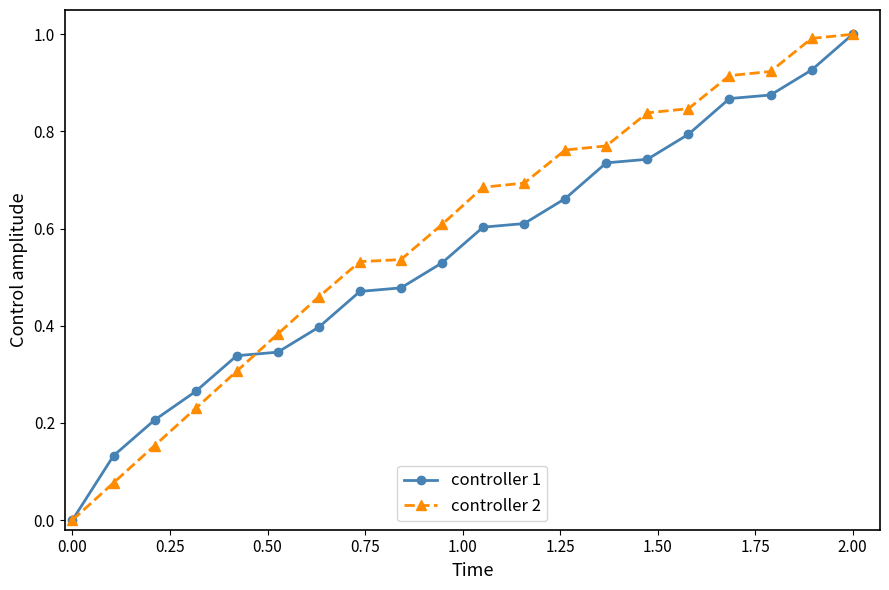

What is the maximum value for controller 1?

1.0